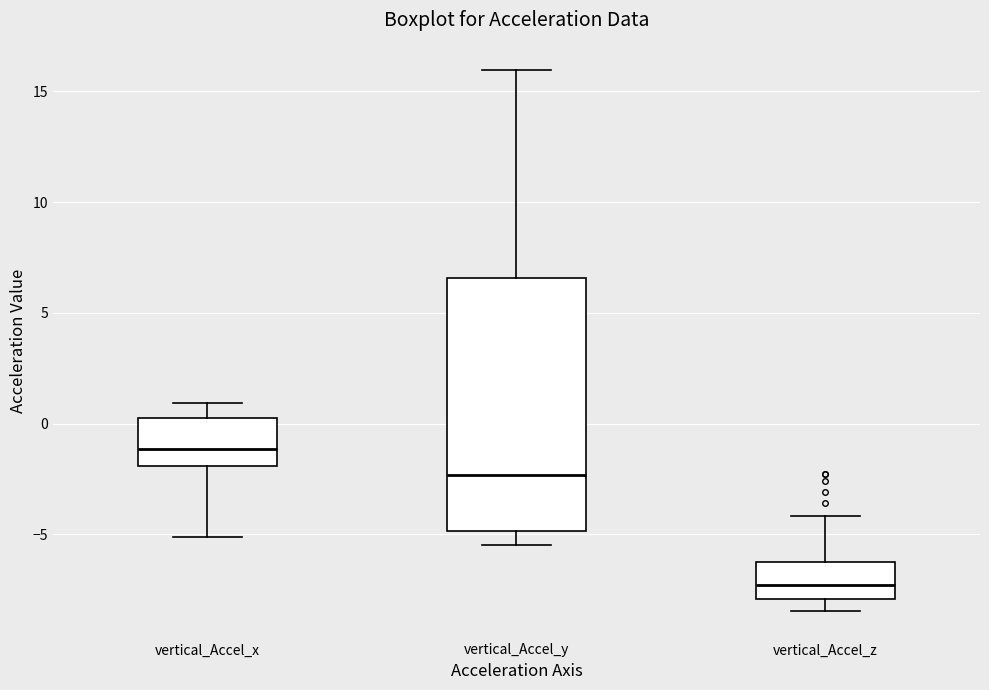

Which box's median line is the highest?

vertical_Accel_x